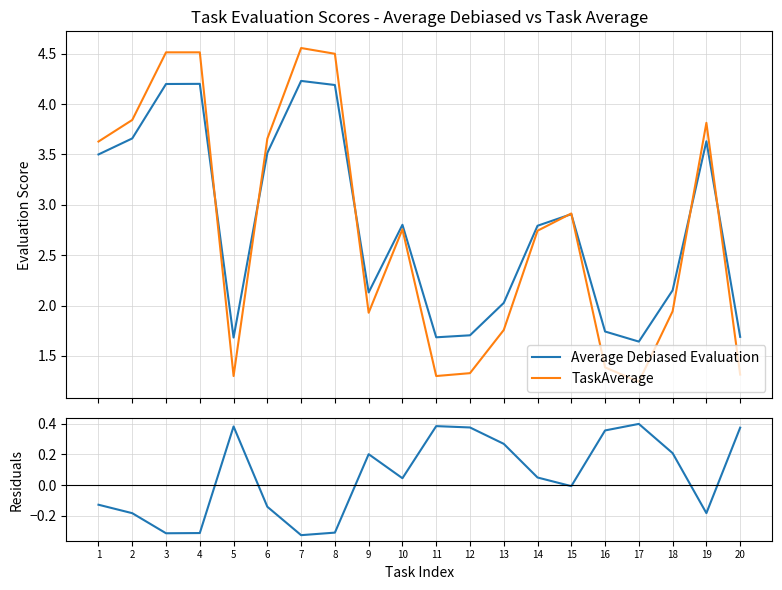

How many values in the Residuals series are below 0?

9